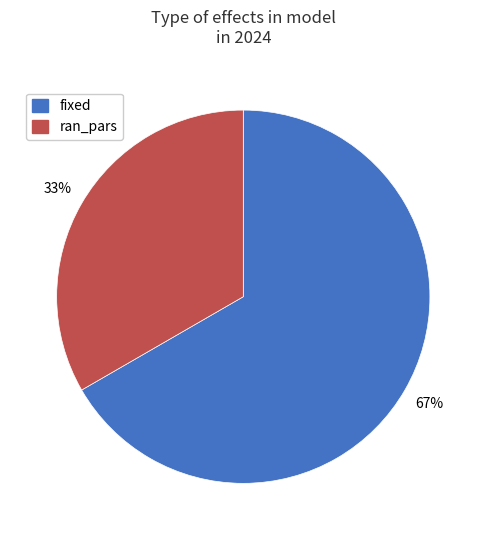

How many slices are in this pie chart?

2